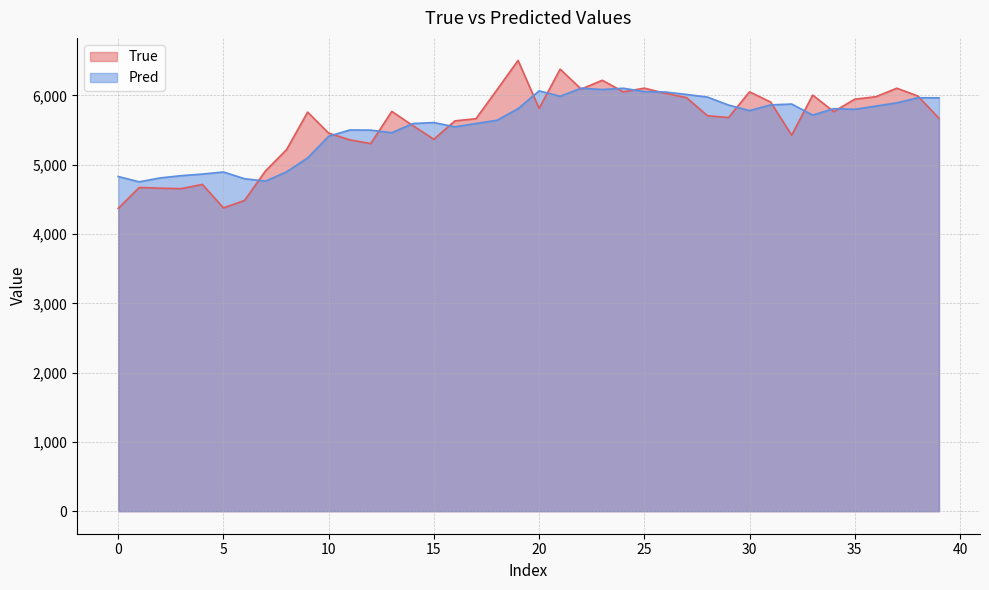

Rank the series by their maximum value, from highest to lowest.

True, Pred